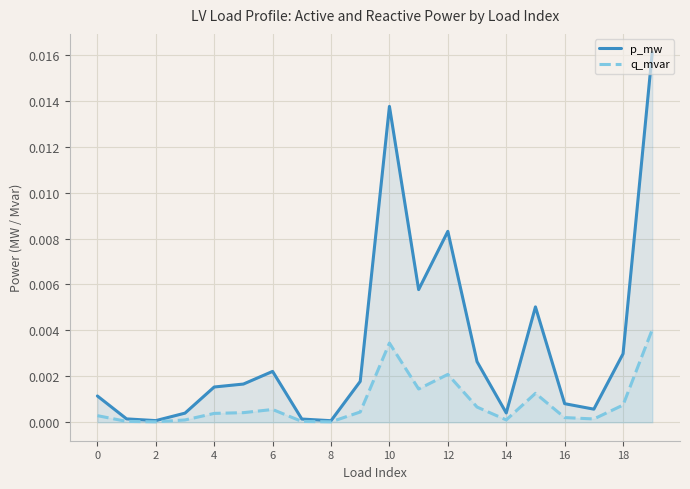

Is it true that p_mw equals 0.0 at 12?

True